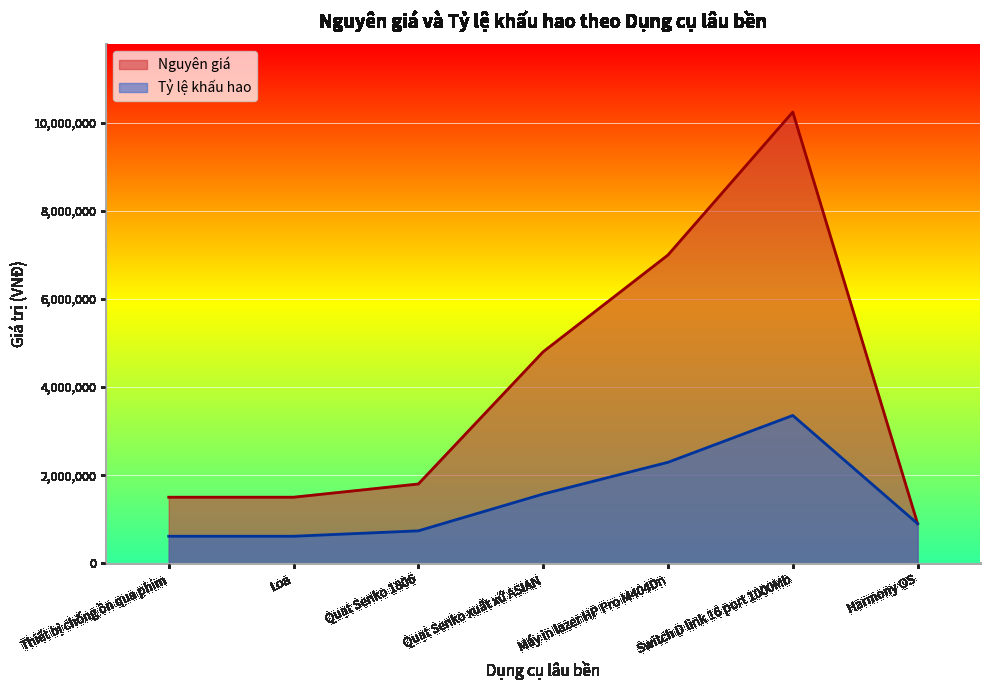

What is the total value across all series at Harmony OS?

1800000